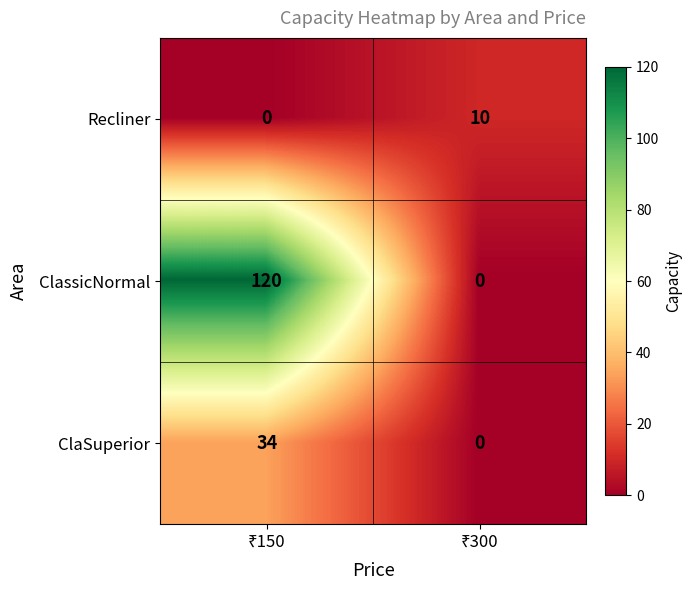

Which series has the widest spread of values?

ClassicNormal